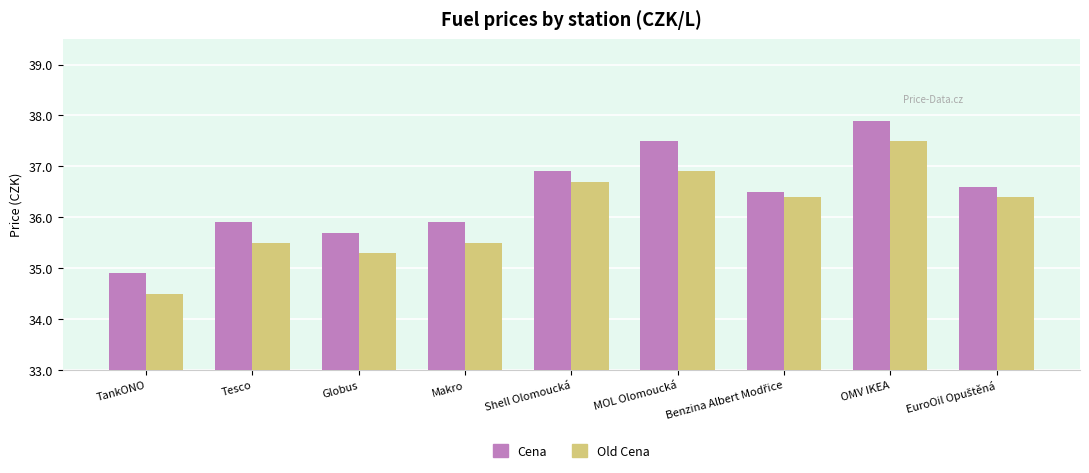

What is the total value across all series at Tesco?

71.4